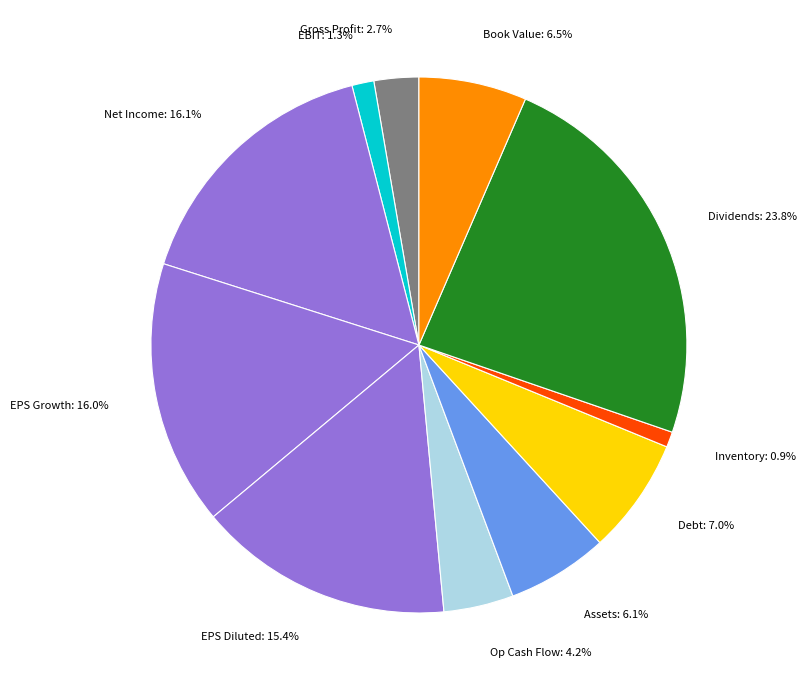

Is there any slice that represents more than half of the pie?

No